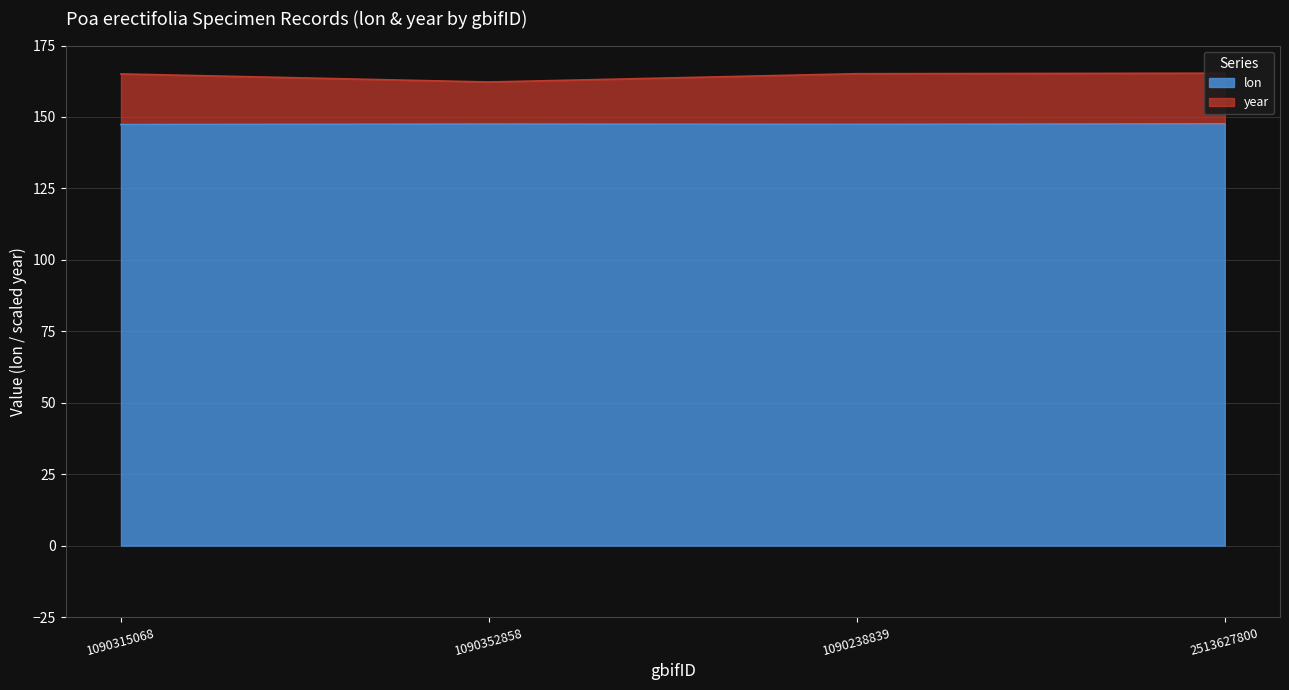

What is the highest value of the lon series?

147.6